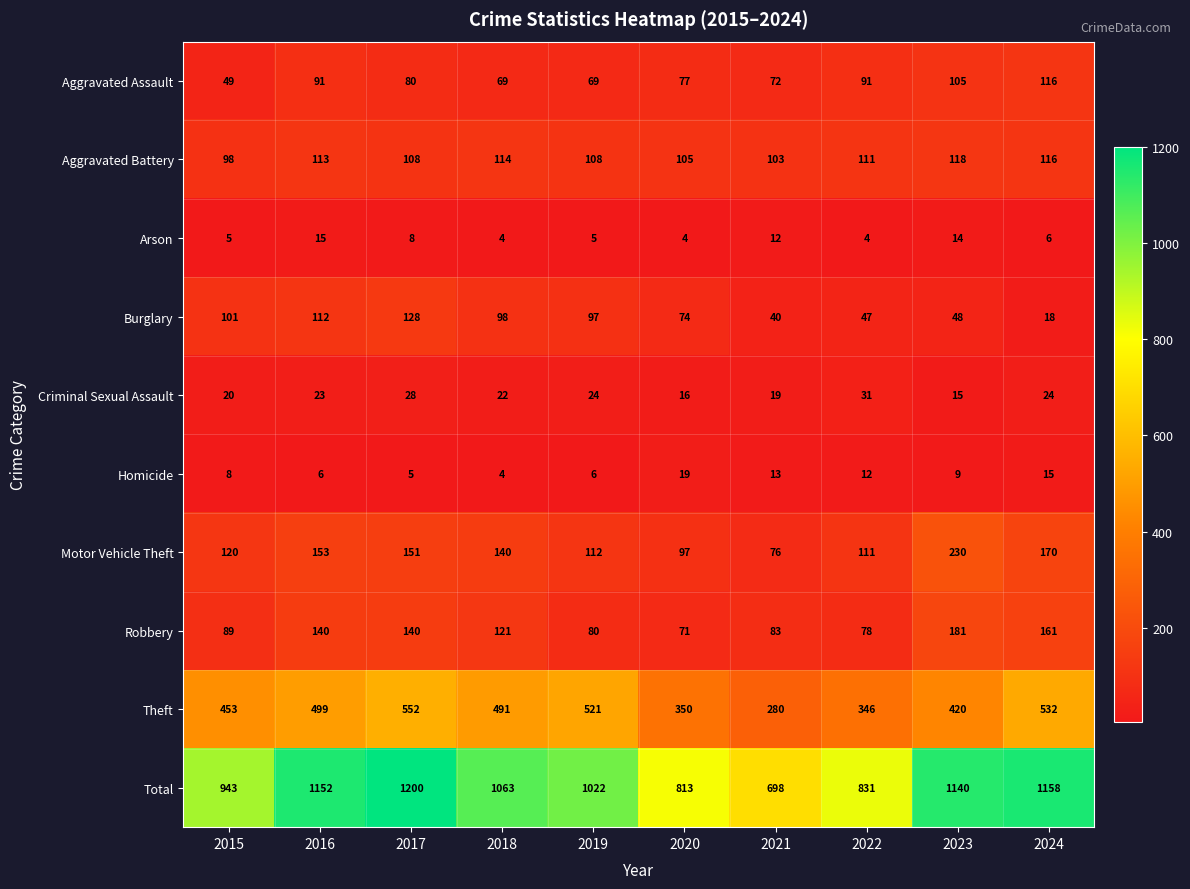

What is the minimum value for Homicide?

4